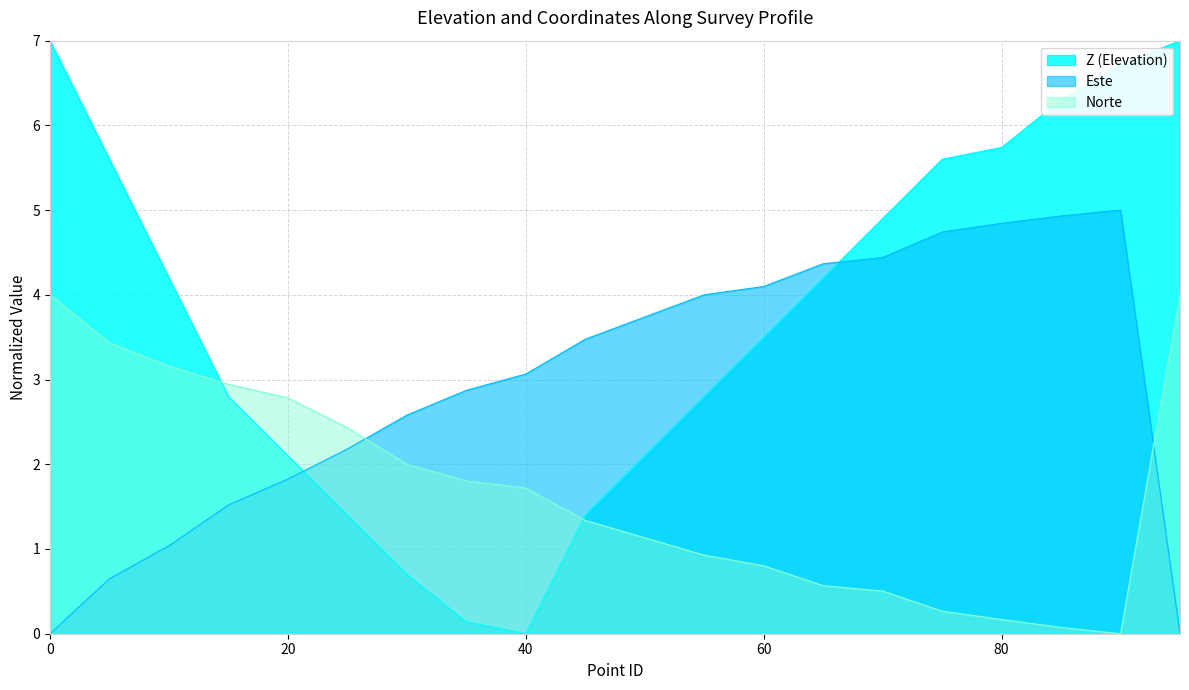

True or false: Z has a value of 6.3 at 85.

True